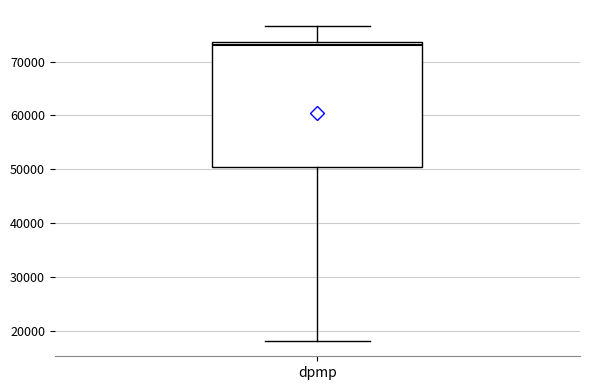

Transcribe this box plot: give where the median line is, the range the box spans, and where the two whiskers end, as read against the y-axis. The values are not printed on the chart, so give them approximately, as read against the axis.

median 73000, box 50000 to 74000, whiskers 18000 to 77000